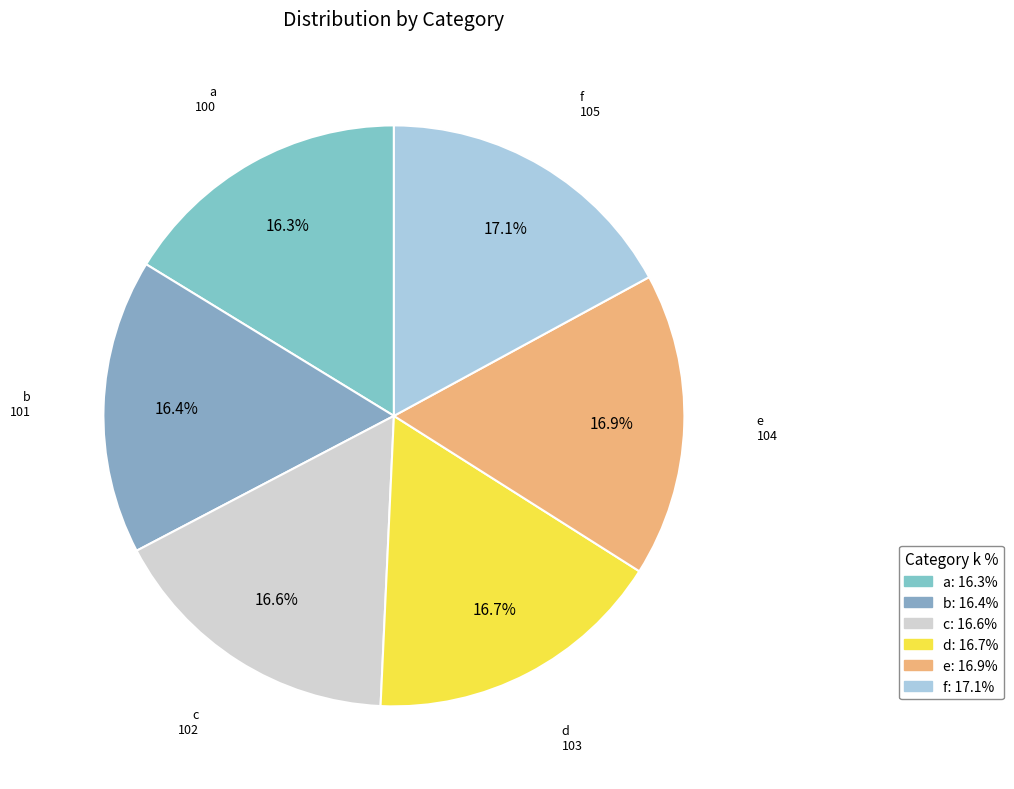

What is the ratio of the value at c to the value at a?

1.0